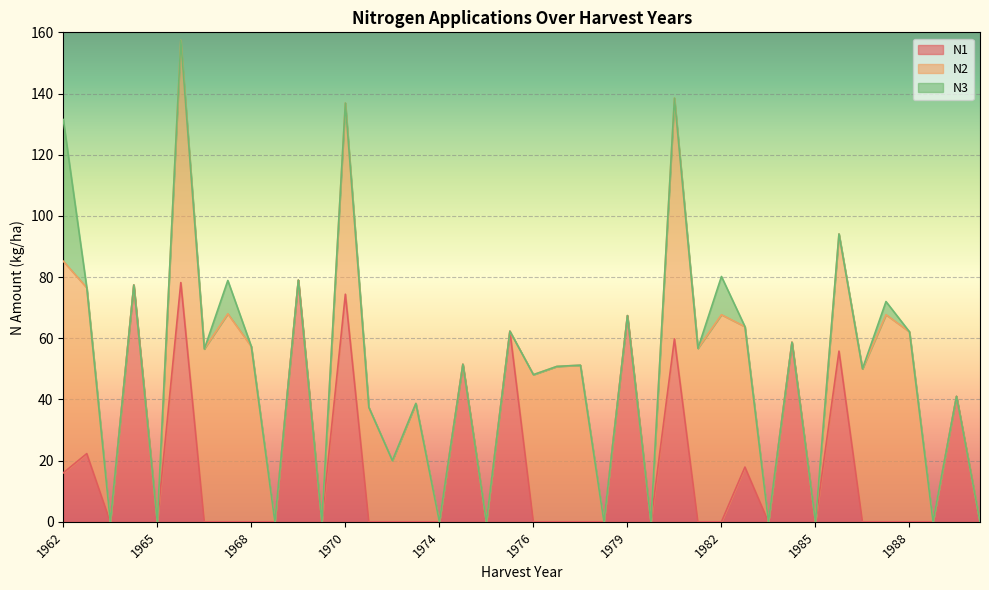

At which label is N2 closest to 39?

1973